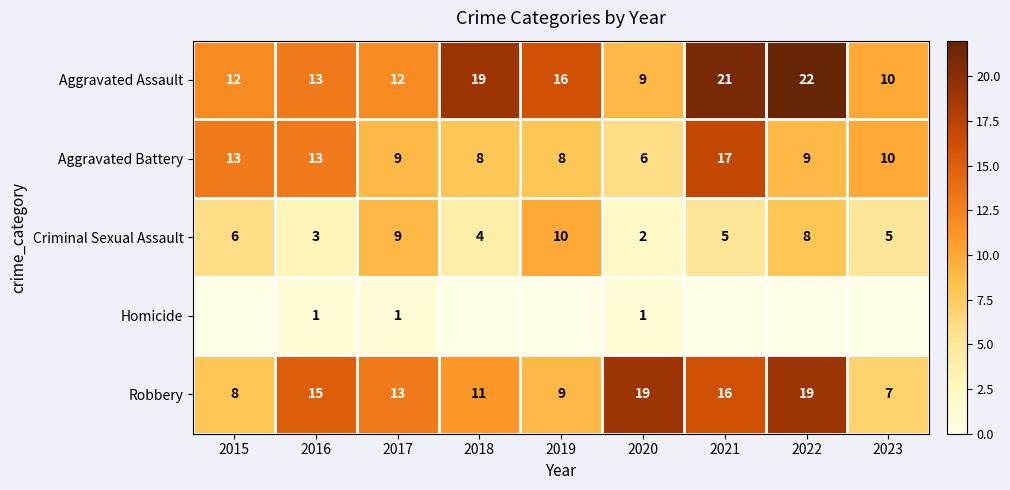

What is the difference between the highest and lowest values at 2016?

14